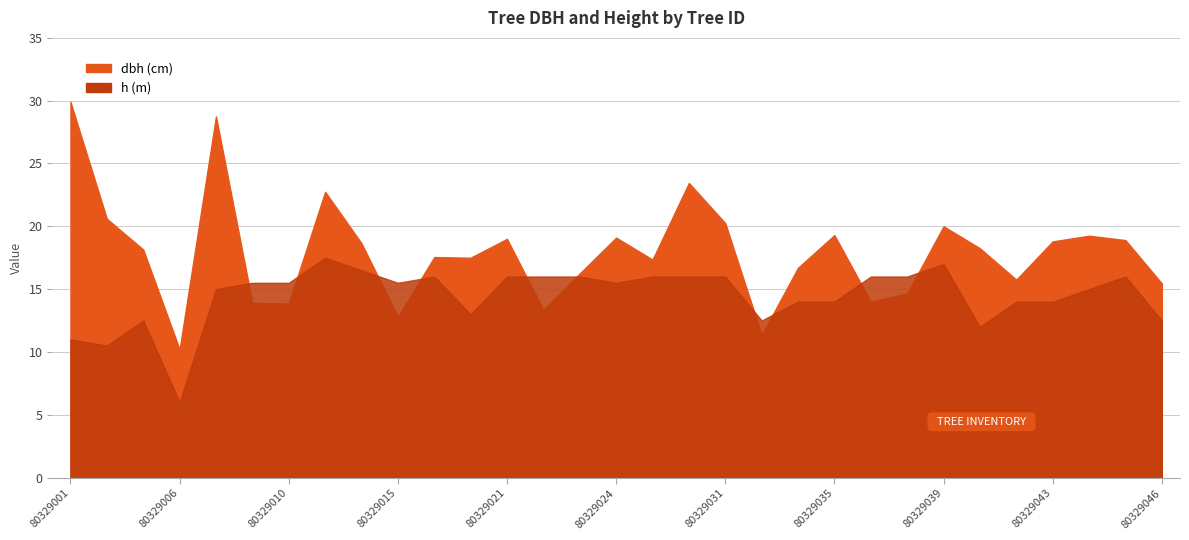

Does the chart display data point markers on the line(s)?

No